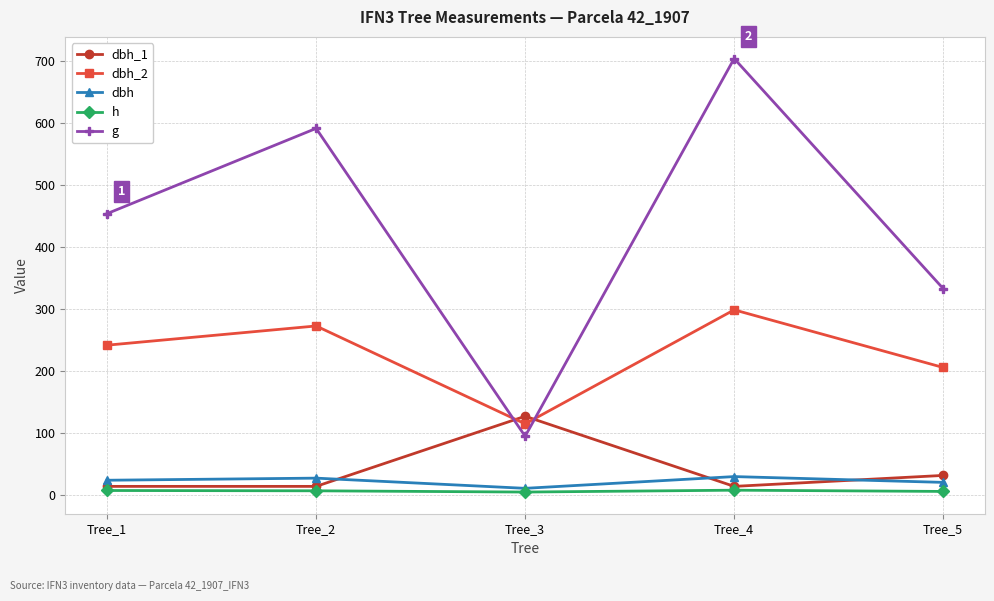

What is the minimum value for dbh?

11.0